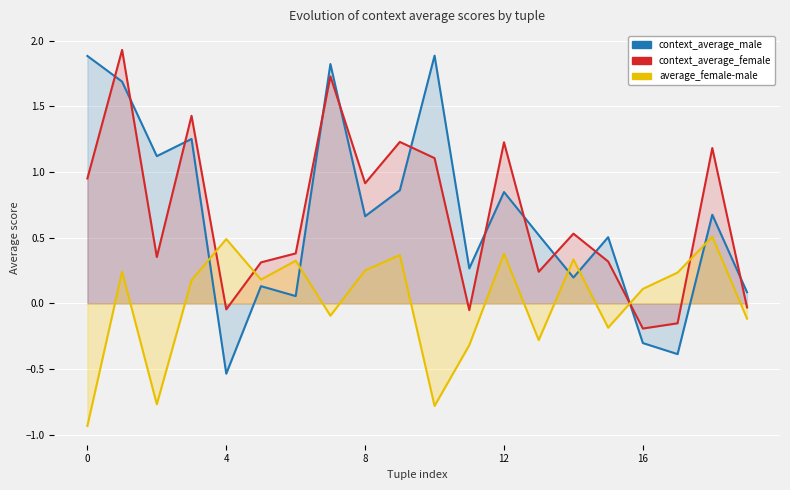

What is the difference between the second highest and minimum values in the context_average_female series?

1.9